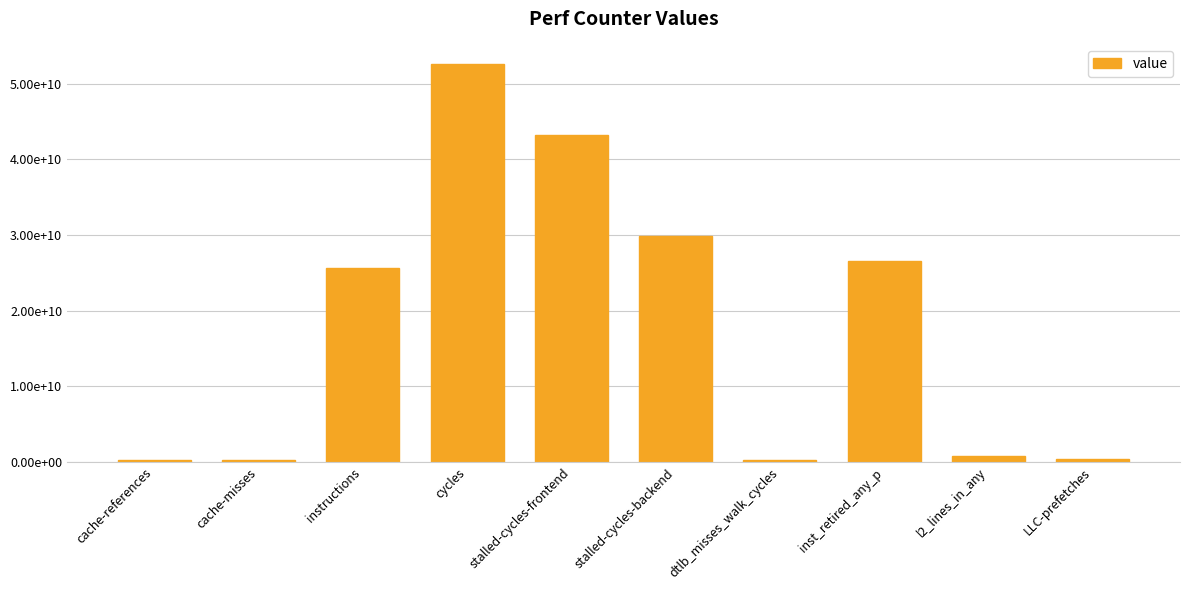

What is the maximum value shown in the chart?

52558566051